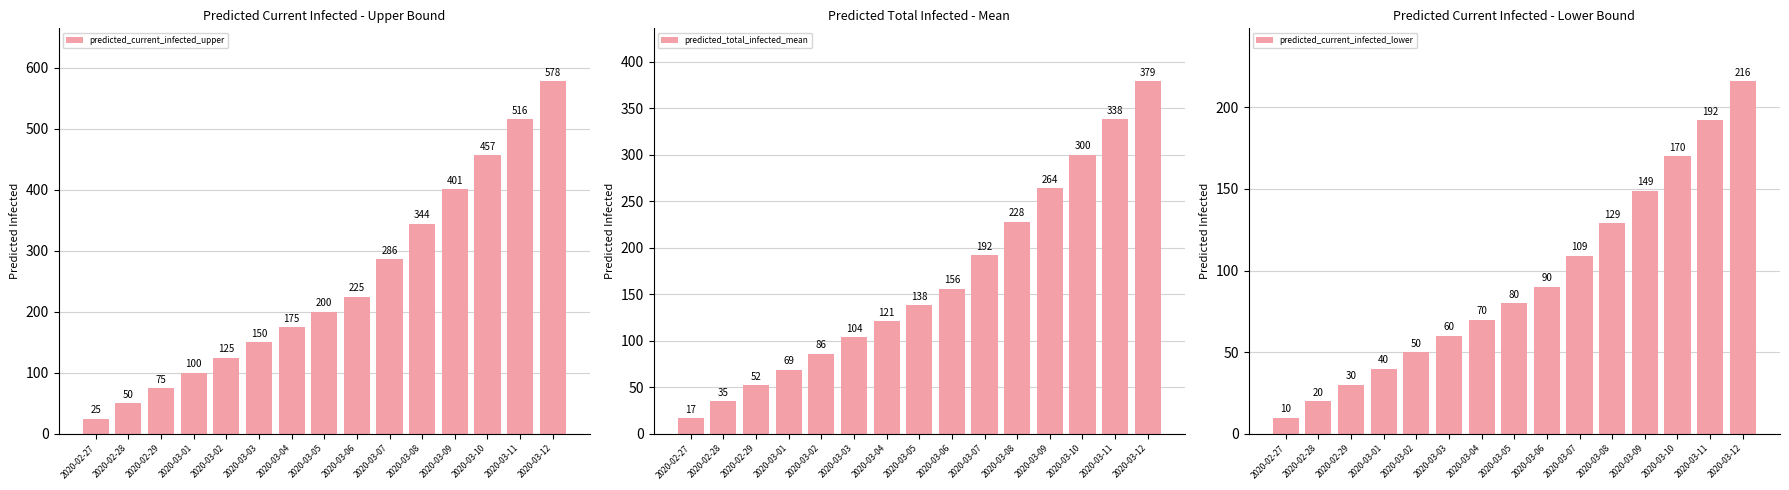

At 2020-02-29, list the series in order from smallest to largest.

predicted_current_infected_lower, predicted_total_infected_mean, predicted_current_infected_upper